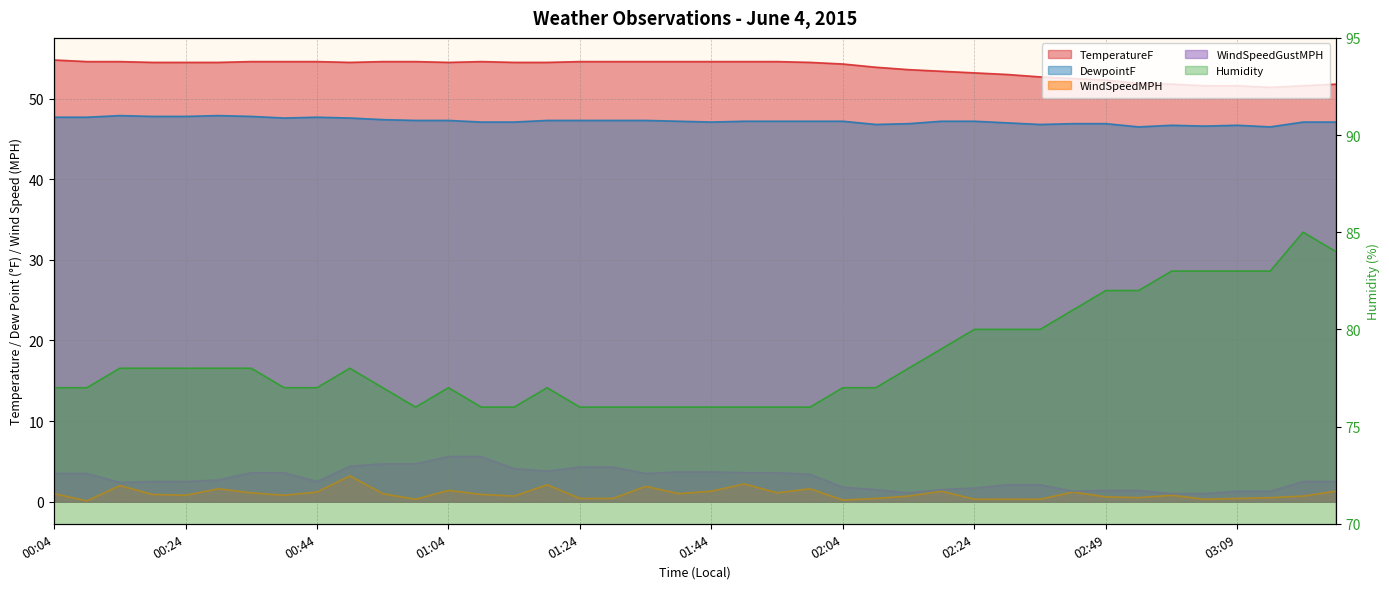

True or false: Humidity and TemperatureF cross at least once.

False